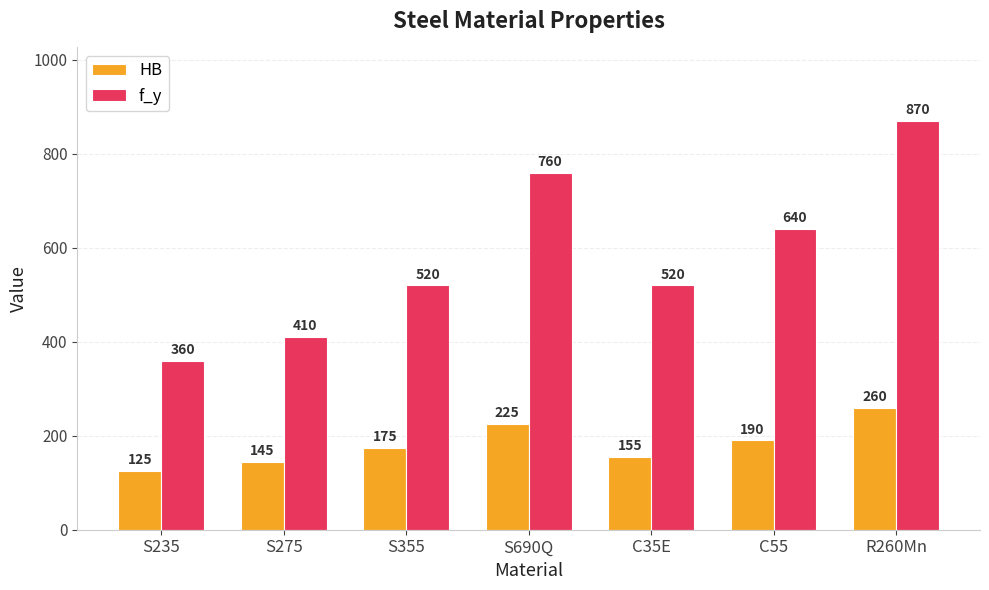

Is the value of HB at S275 greater than the value of f_y at R260Mn?

No